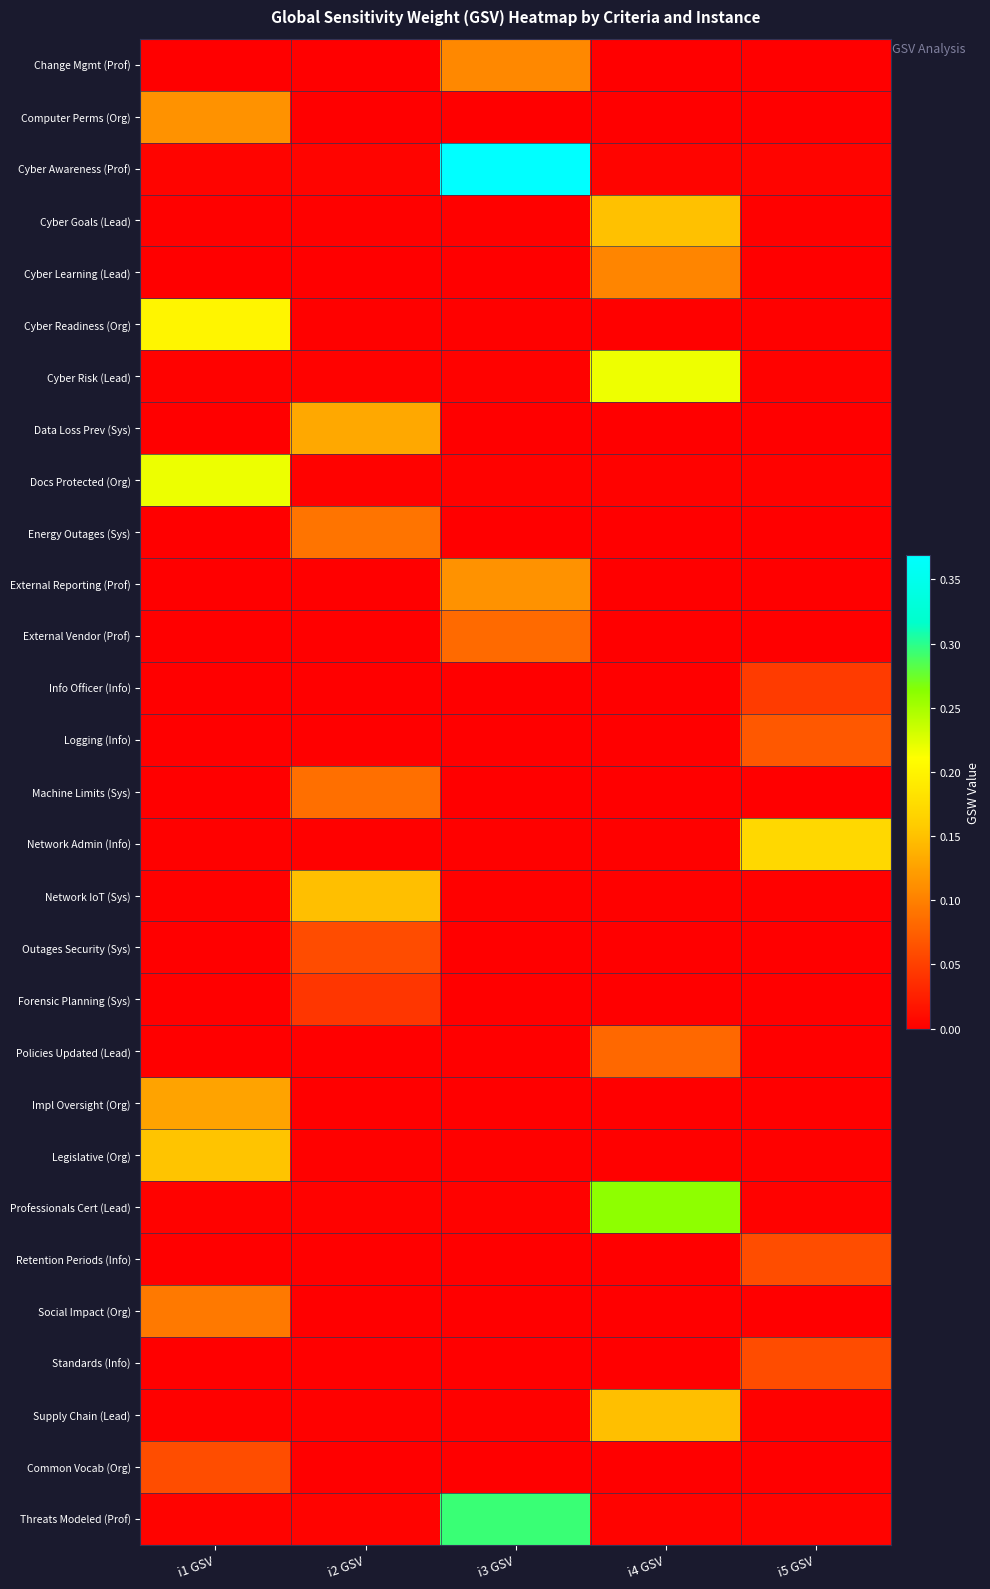

How many distinct data groups are displayed?

29